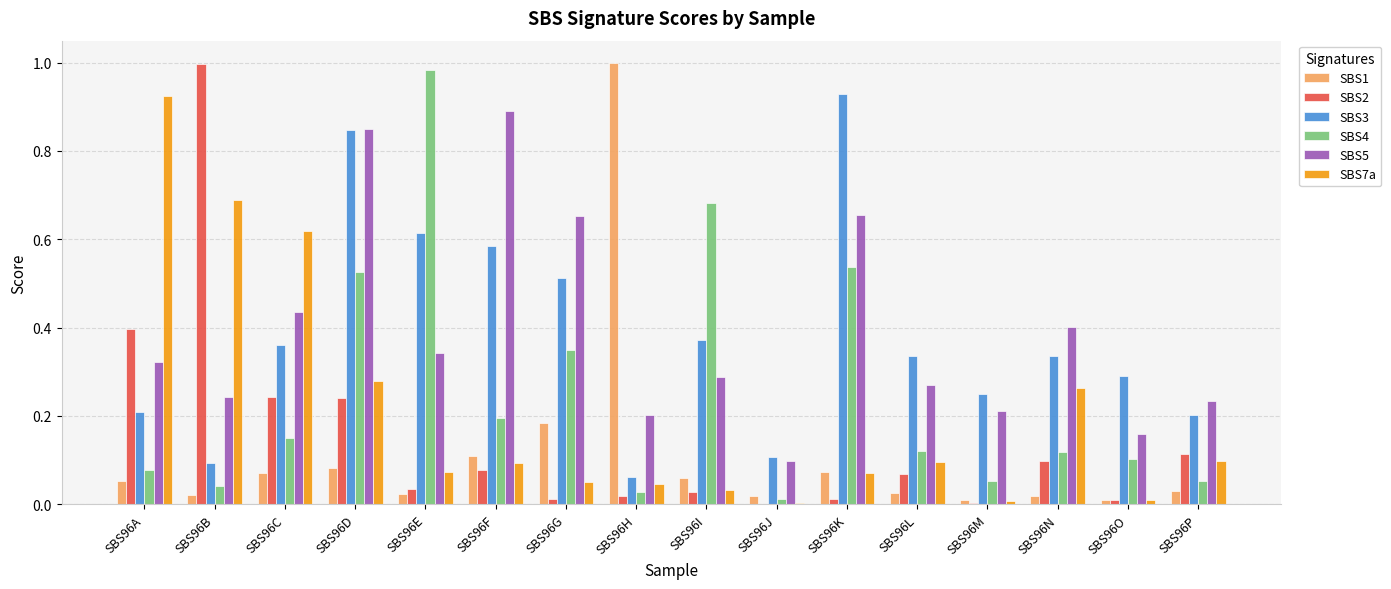

Is the value of SBS3 at SBS96G greater than the value of SBS4 at SBS96J?

Yes